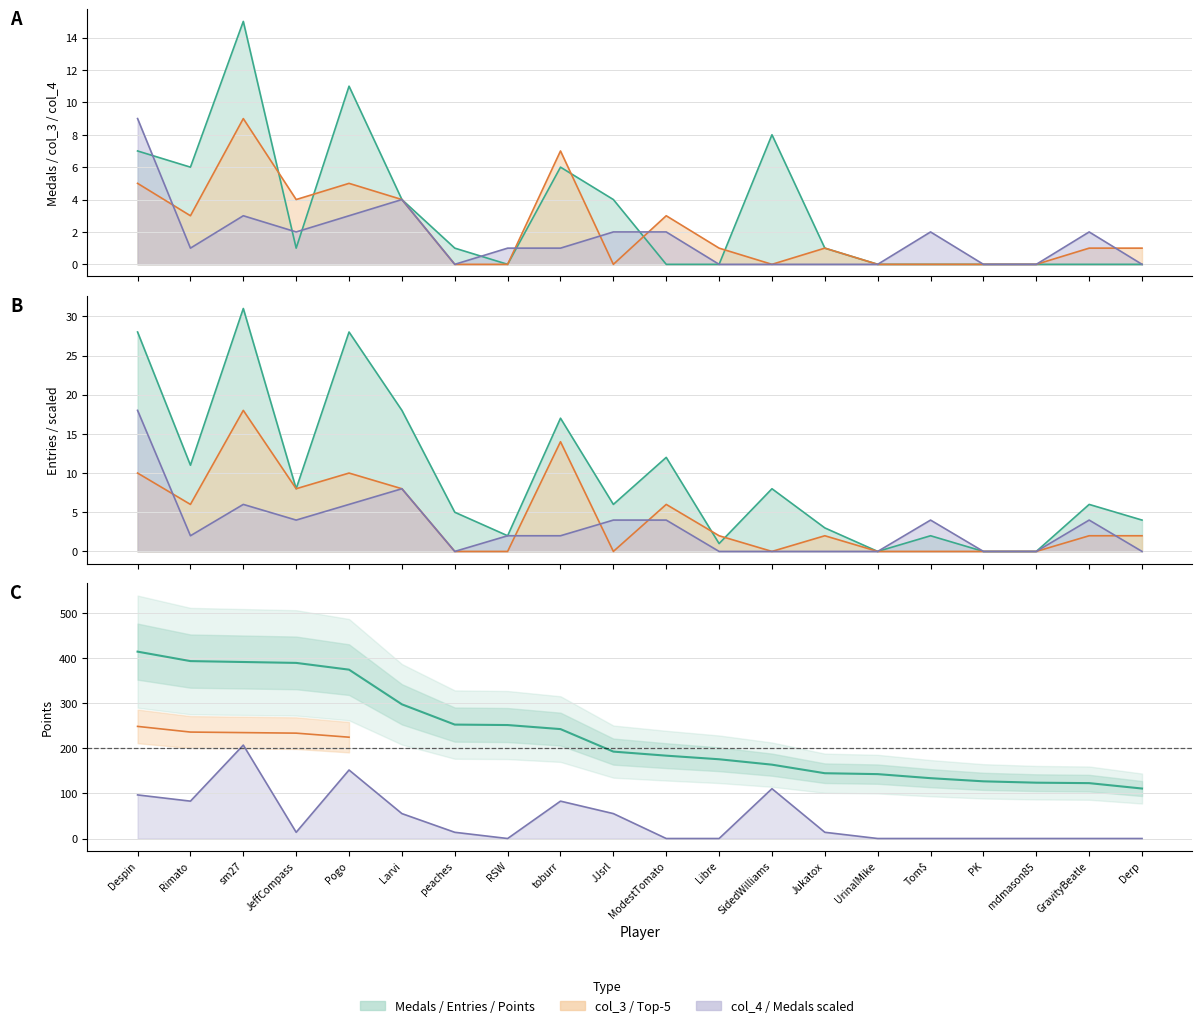

What value does the data have at RSW, to the nearest 50?

250